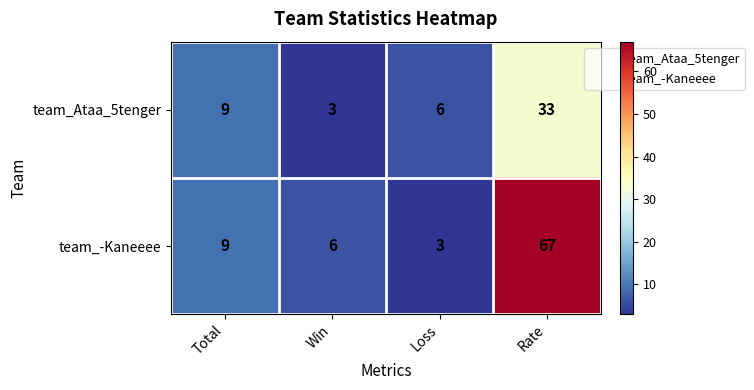

Which series has the largest range (max minus min)?

team_-Kaneeee